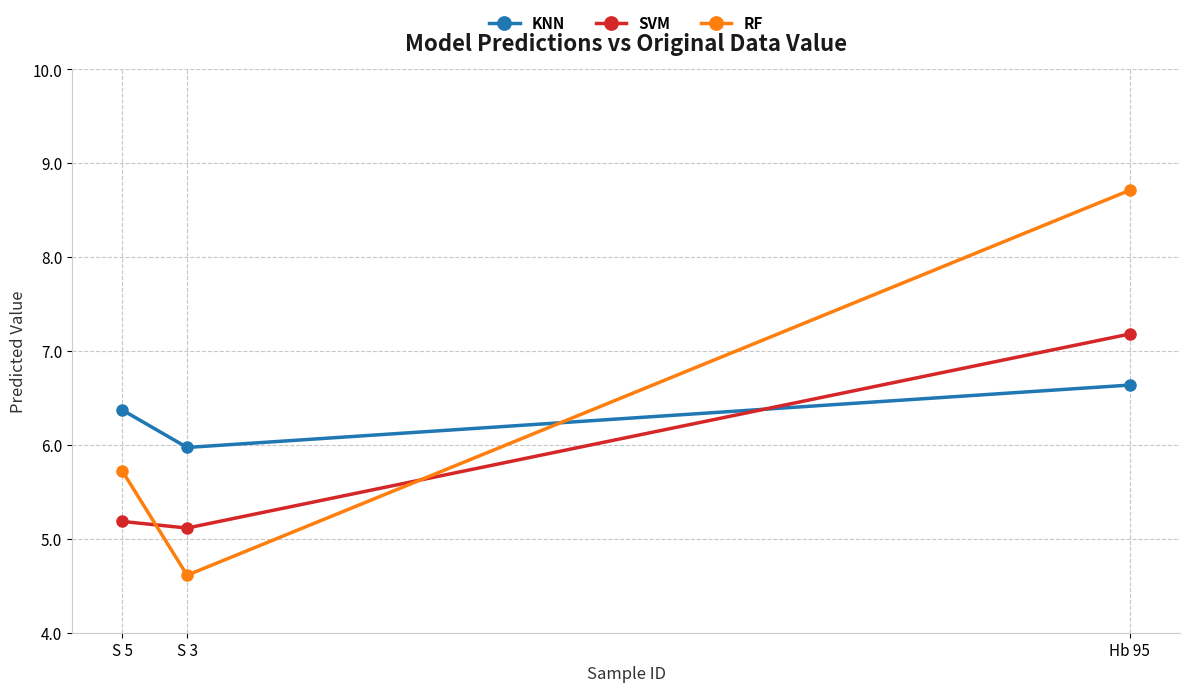

Reading right to left, transcribe all the data shown in this chart.

KNN: Hb 95=6.6	S 3=6.0	S 5=6.4
SVM: Hb 95=7.2	S 3=5.1	S 5=5.2
RF: Hb 95=8.7	S 3=4.6	S 5=5.7